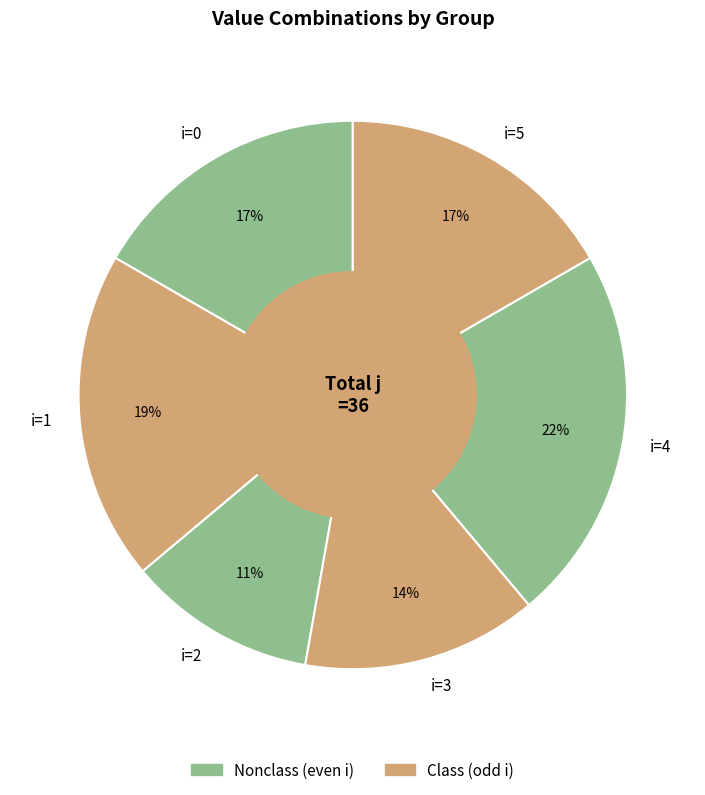

Between i=4 and i=5, which is larger?

i=4